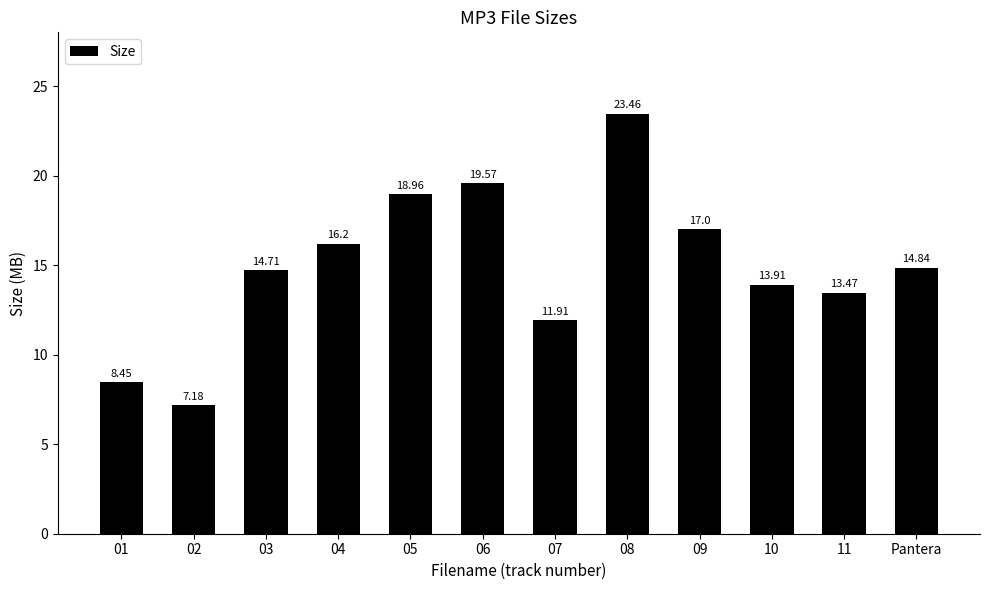

What is the label of the 10th bar from the right?

03